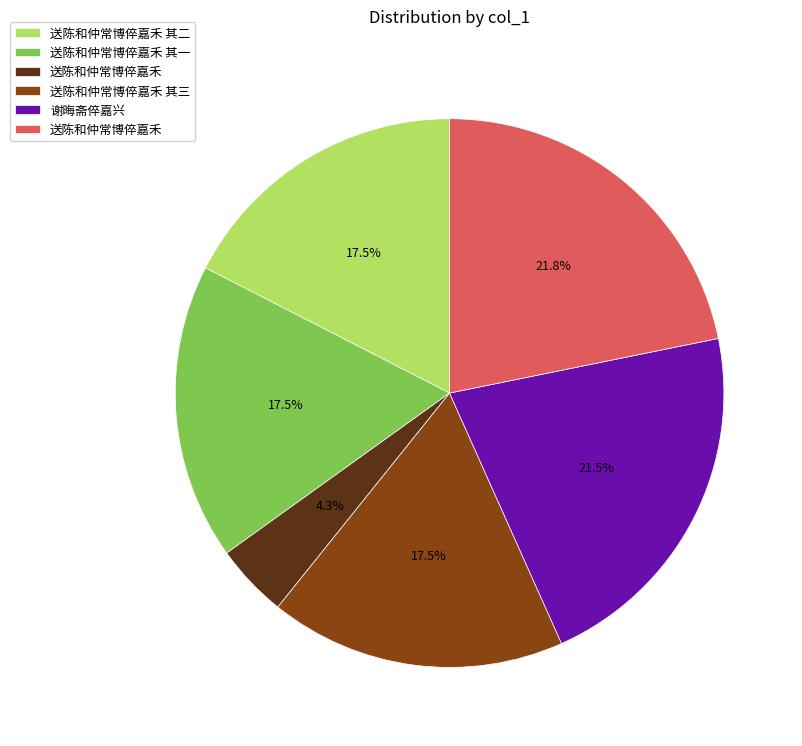

Is there a majority slice in this chart?

No